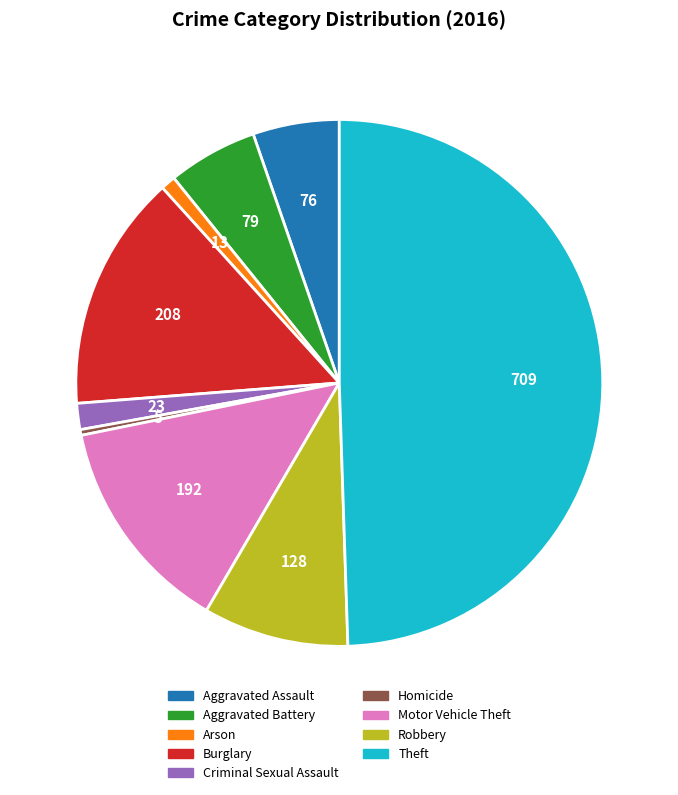

How many segments does this pie chart have?

9